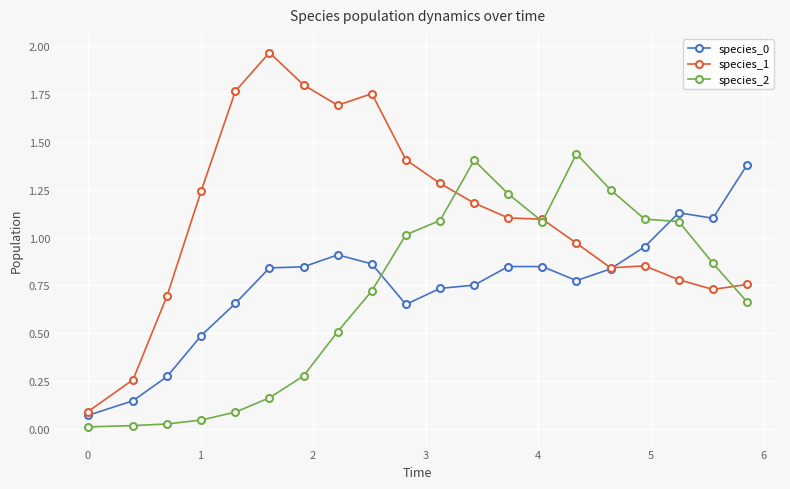

Which series has the widest spread of values?

species_1